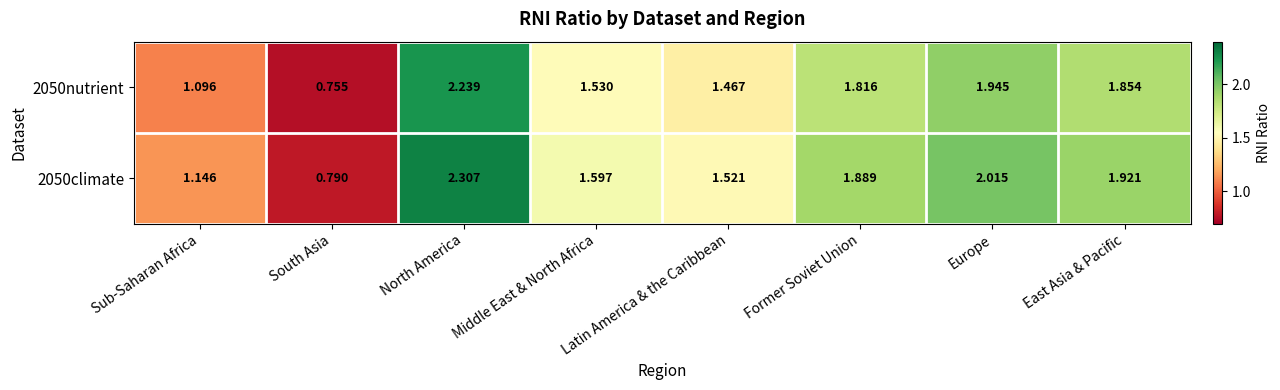

What is the spread (max minus min) of values at North America?

0.1